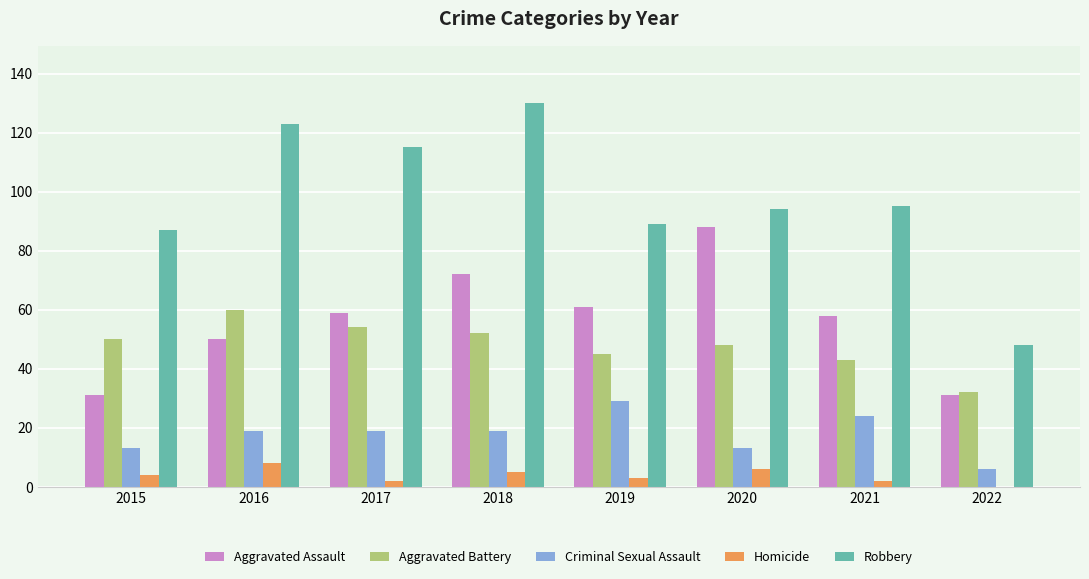

The value of Aggravated Battery at 2018 is 69. True or false?

False